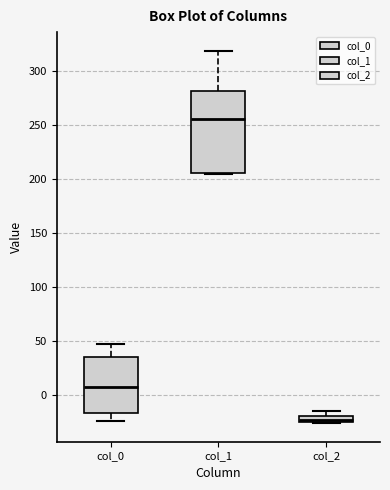

Which box has the lowest median line?

col_2